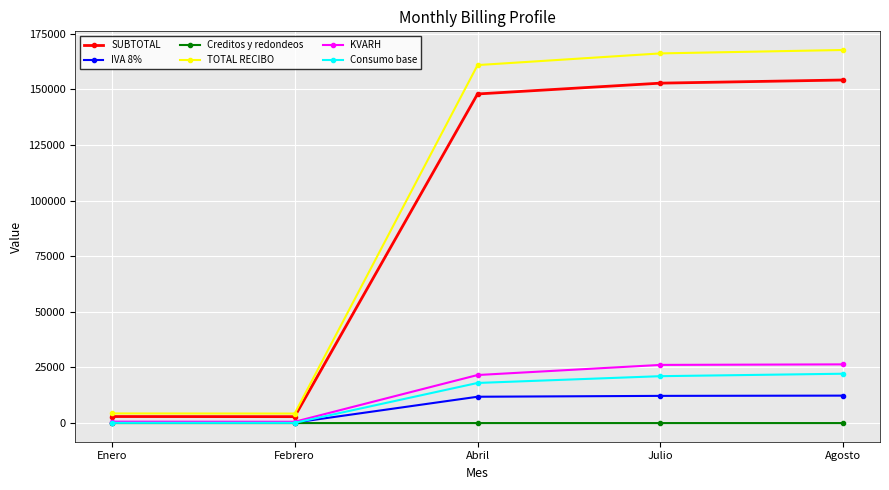

What is the highest value of the Consumo base series?

22174.0